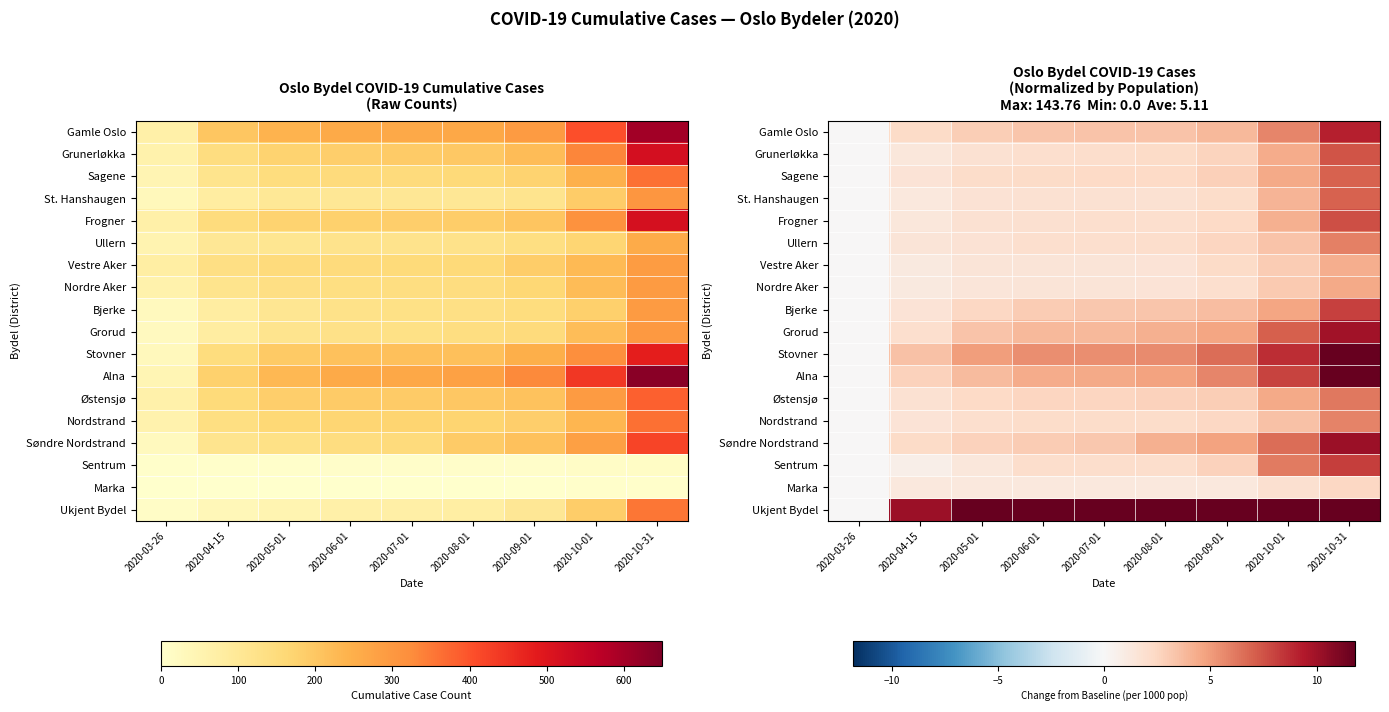

At which label does Søndre Nordstrand reach its minimum?

2020-03-26